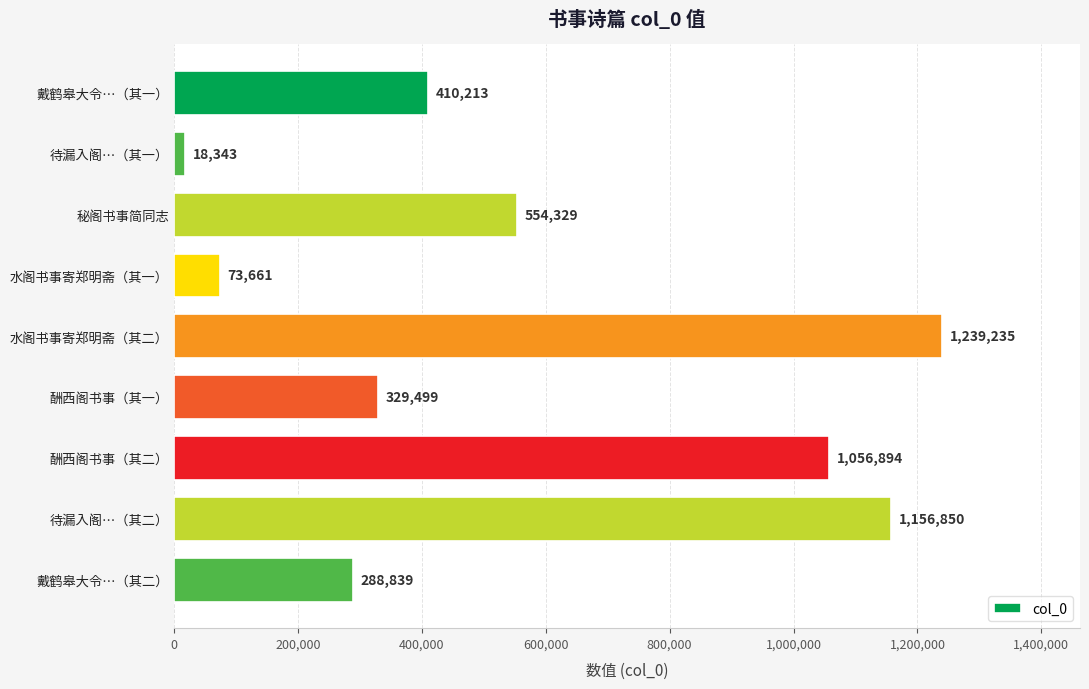

Are the bars horizontal?

Yes